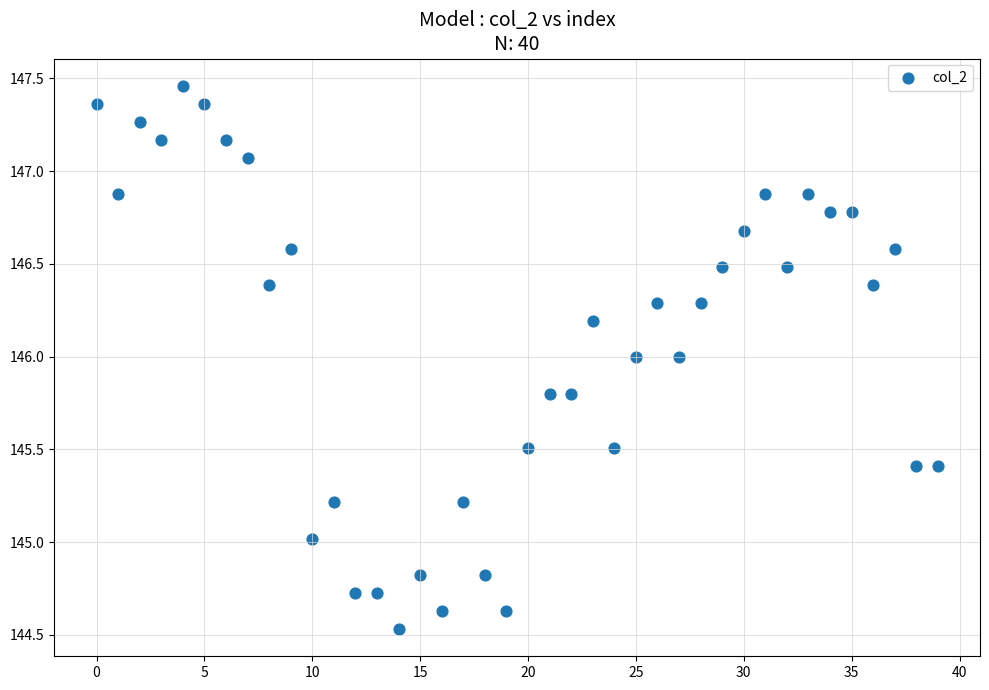

What is the range of Y values (max minus min)?

2.9